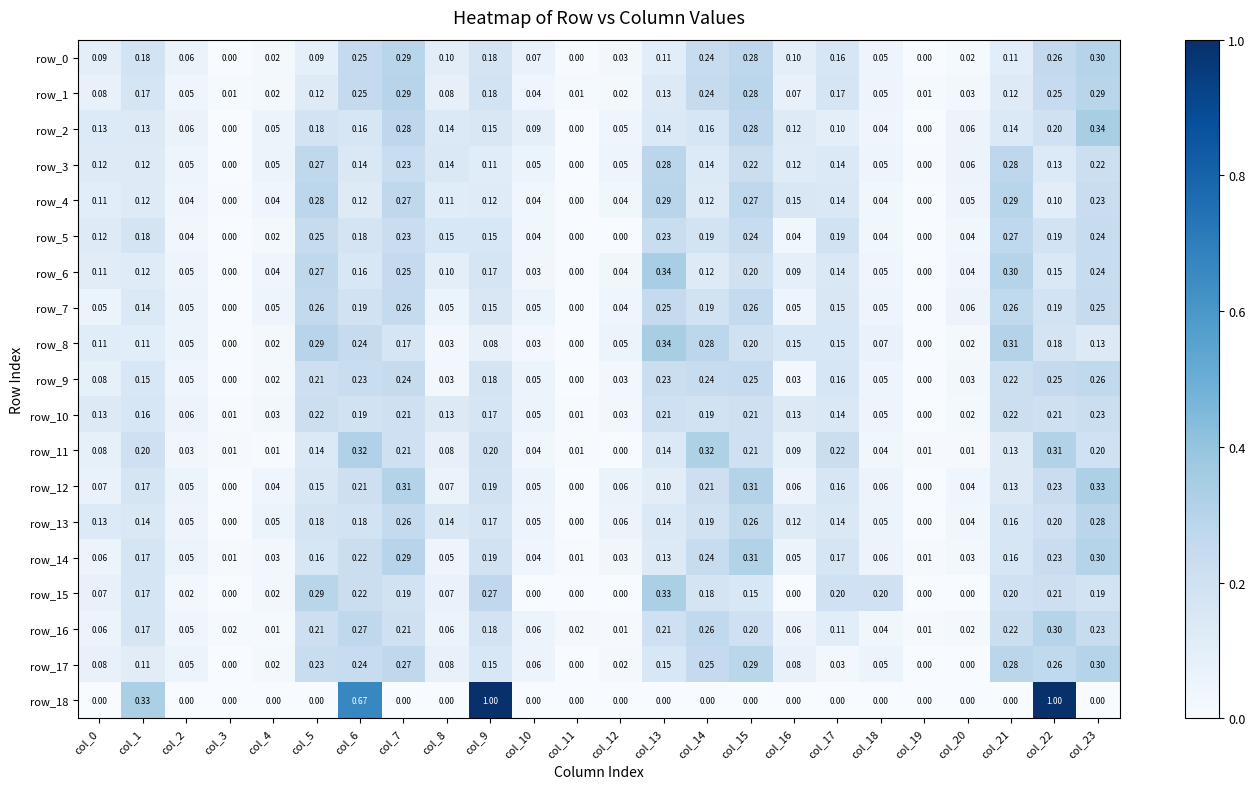

What is the average value of the row_14 series?

0.1